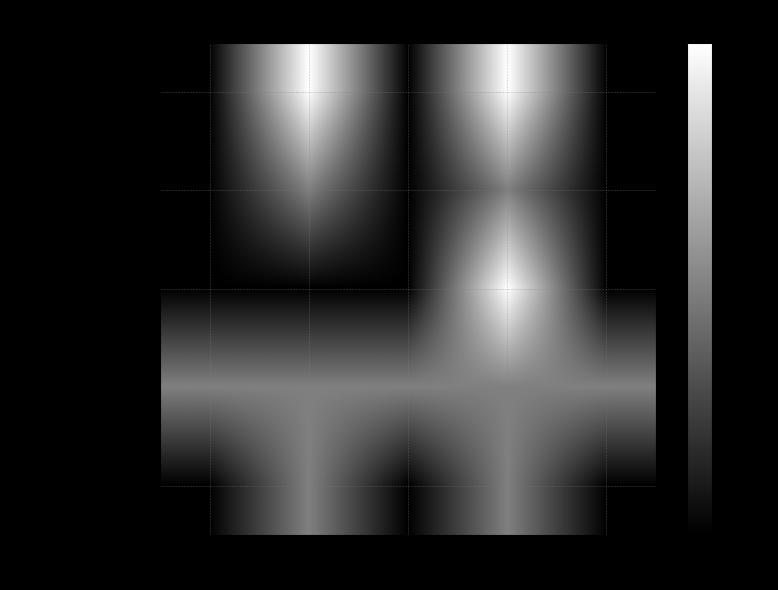

Count the number of data series in this chart.

5